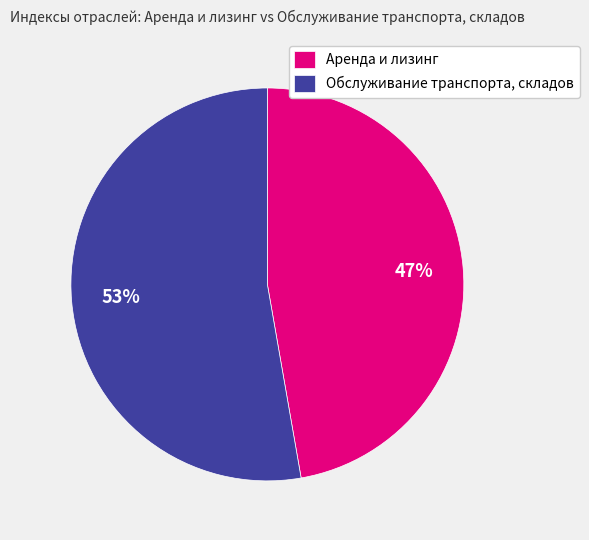

To the nearest percent, what portion does Аренда и лизинг represent?

47%